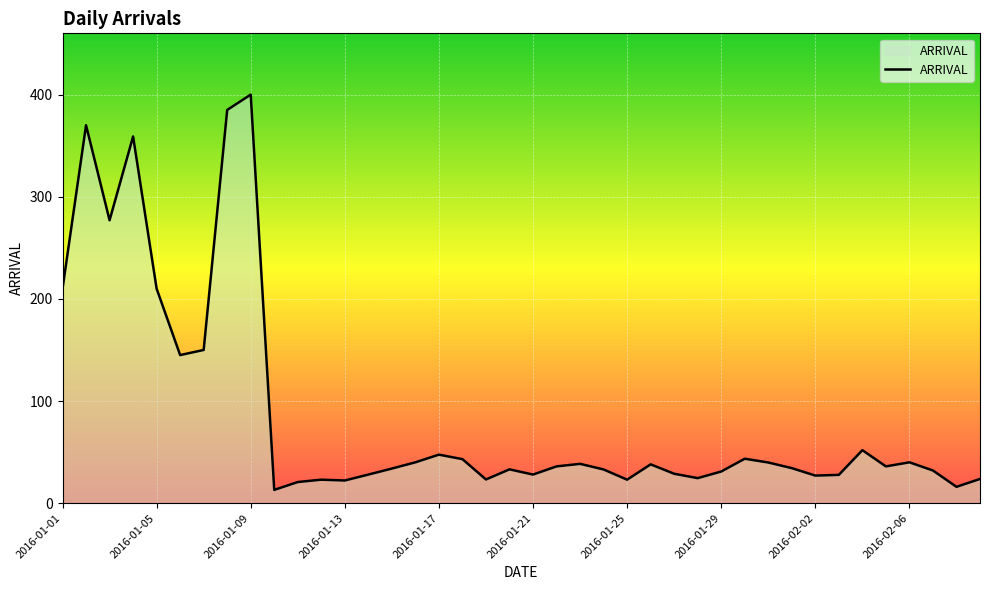

What is the greatest value displayed?

400.0